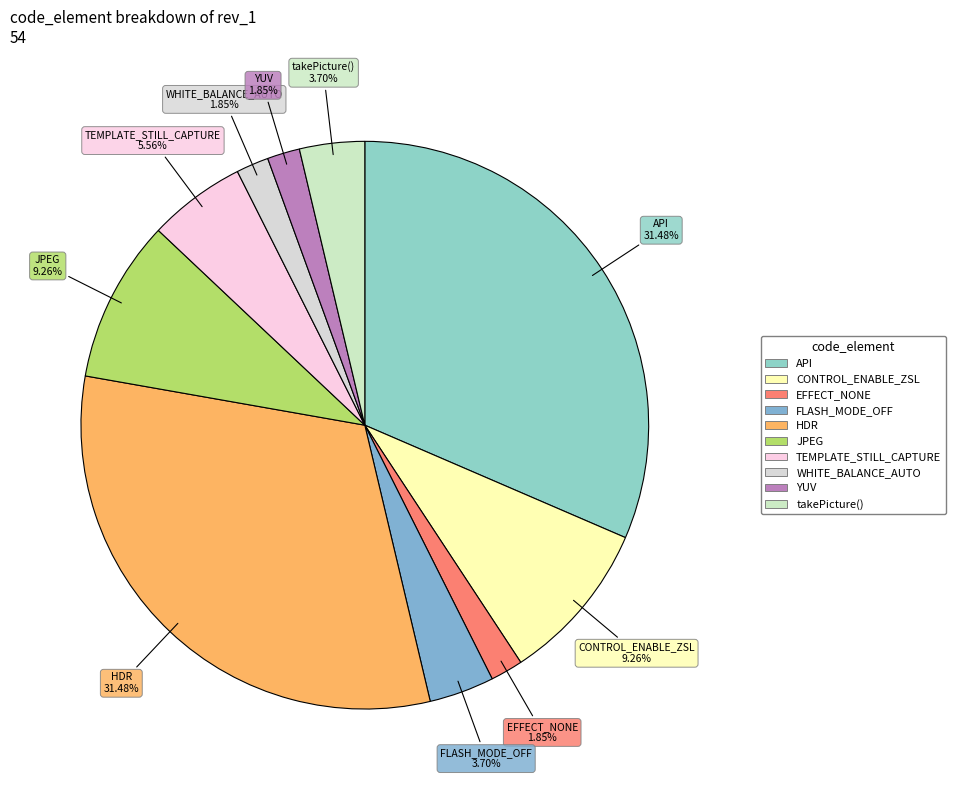

Count the number of slices in the pie.

10